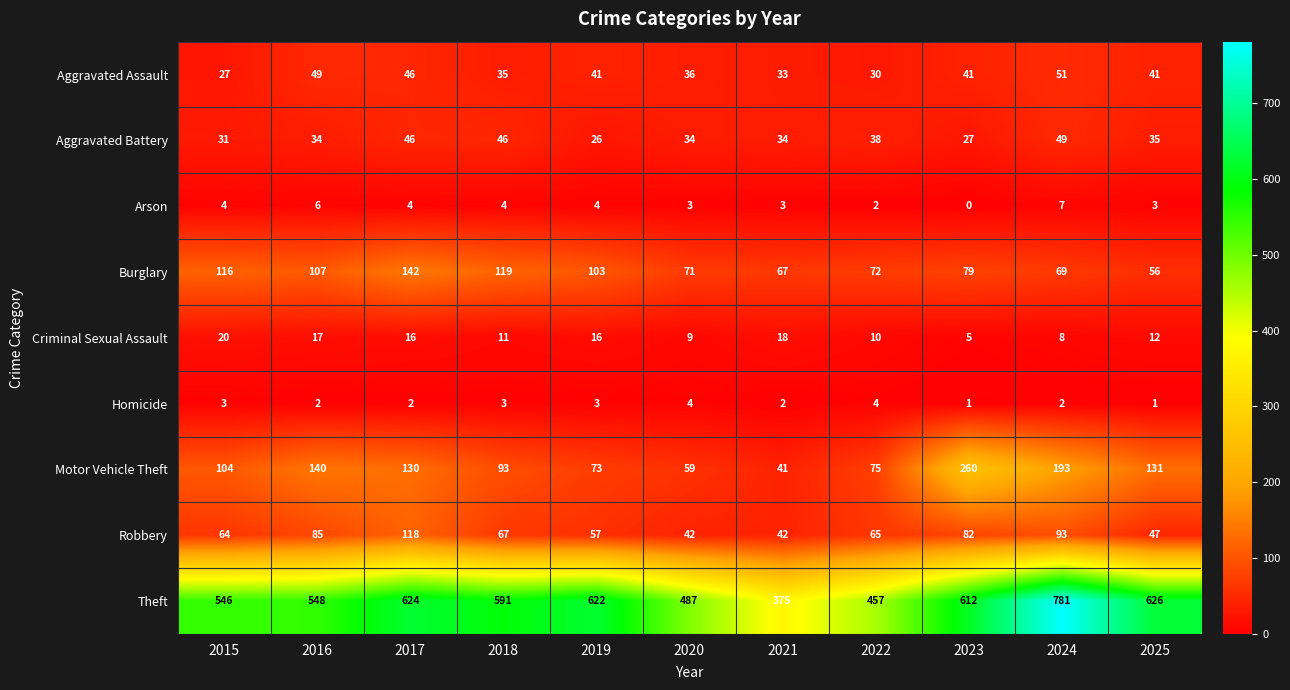

Is it true that Homicide equals 3 at 2019?

True